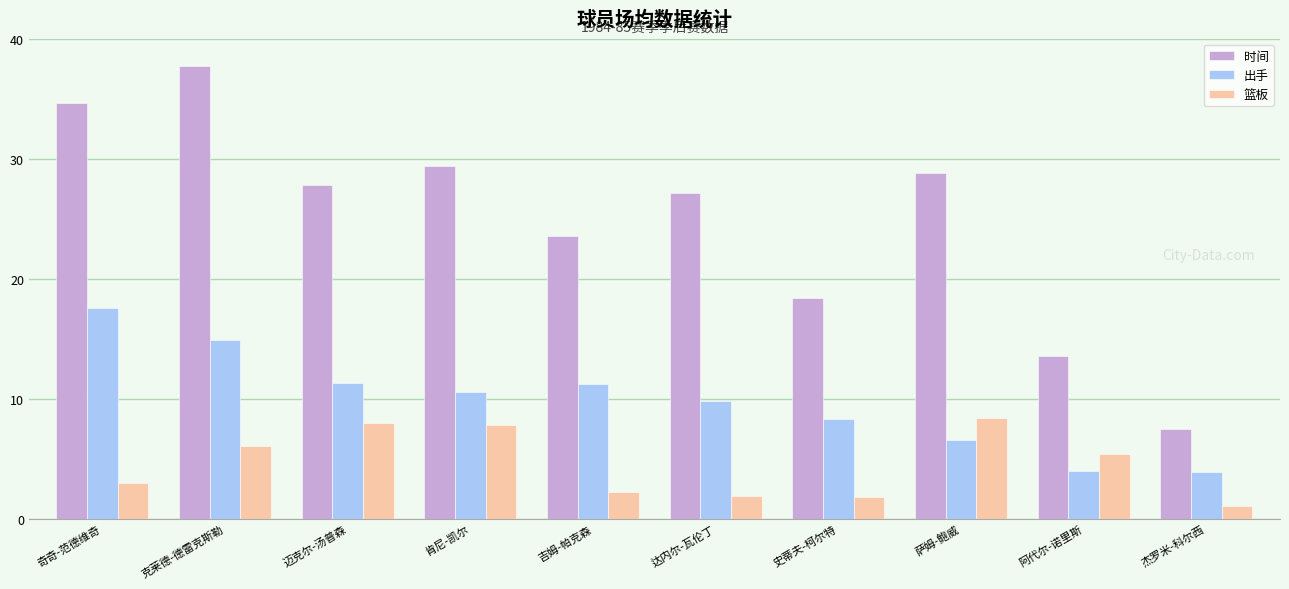

What is the maximum value for 出手?

17.6